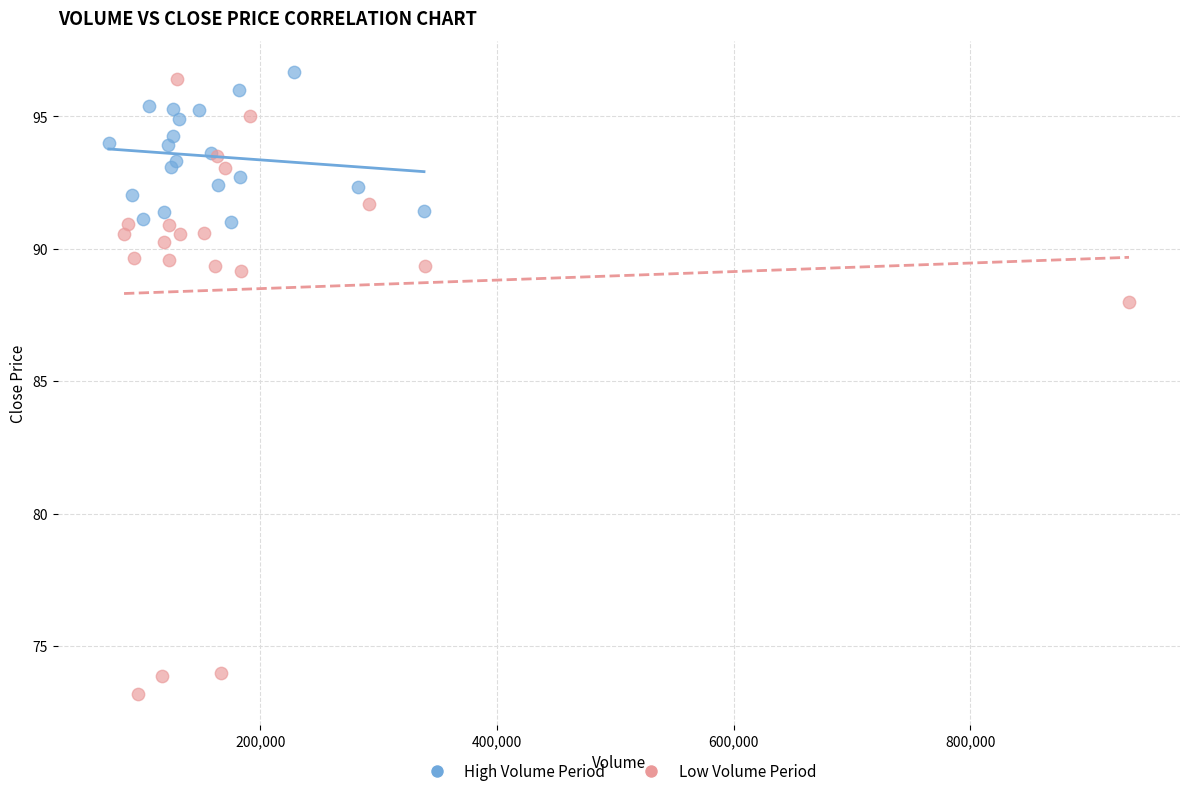

Which series has the widest spread of Y values?

Low Volume Period